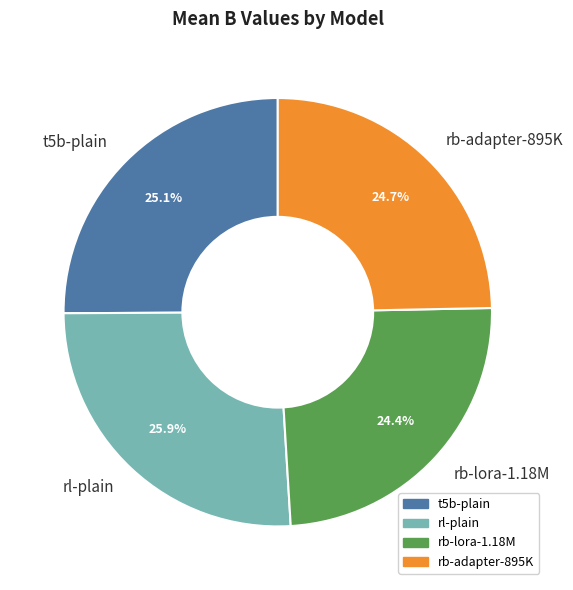

Which slice is the largest?

rl-plain